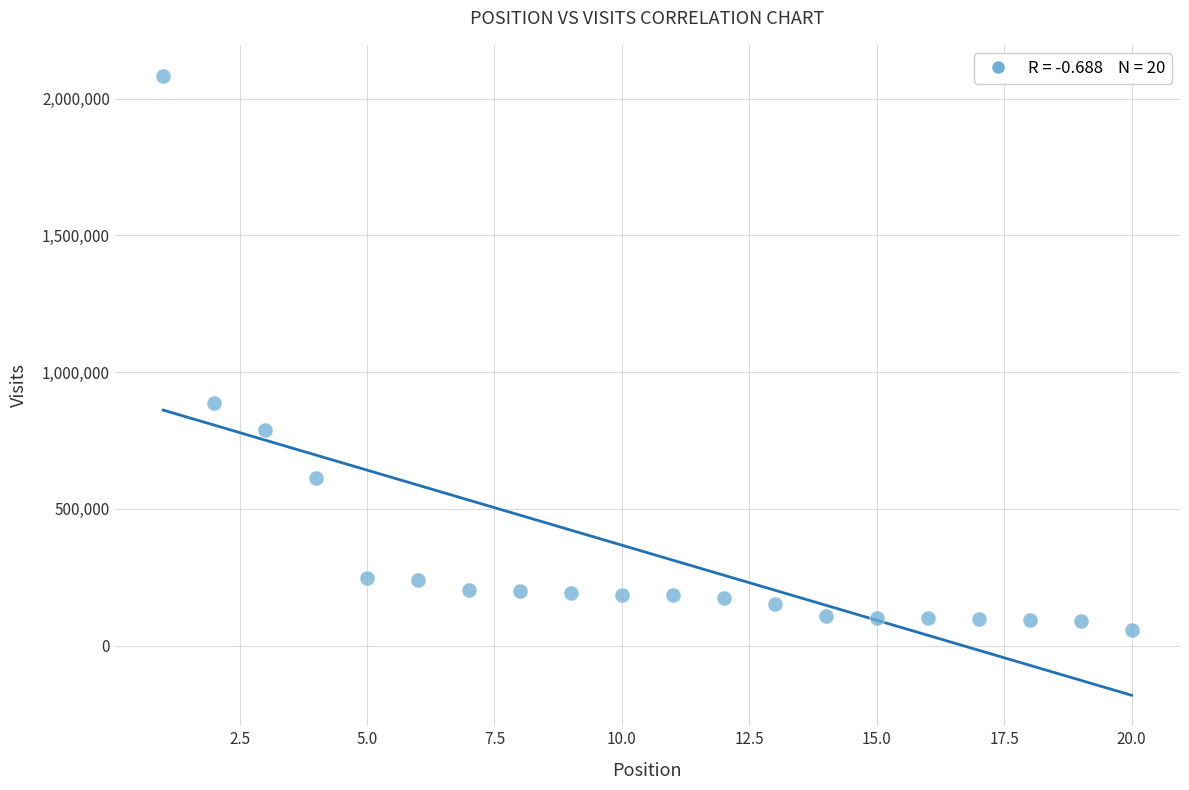

What Y value in the scatter plot is closest to 1070850?

885769